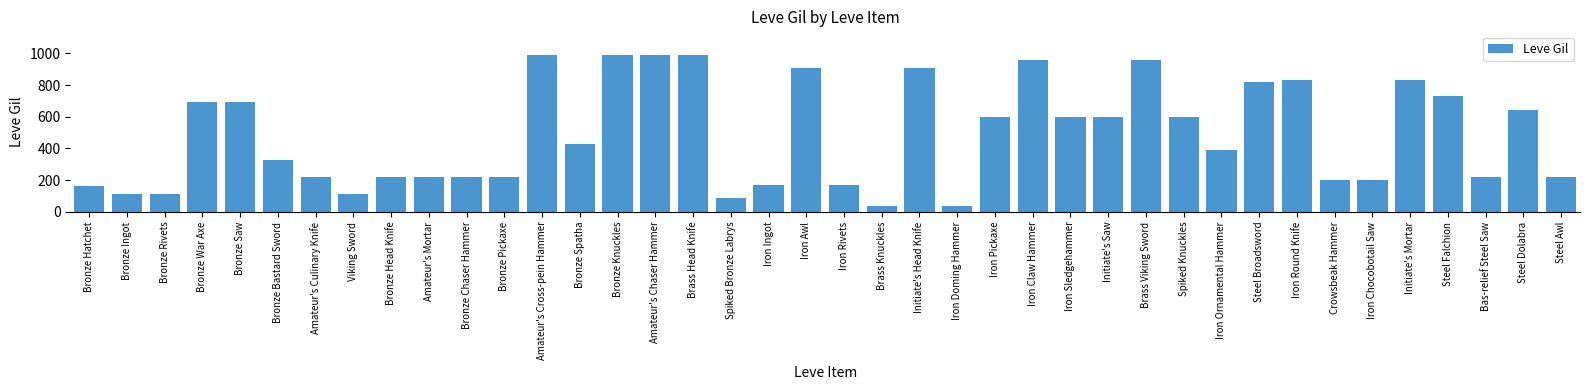

What is the maximum value shown in the chart?

990